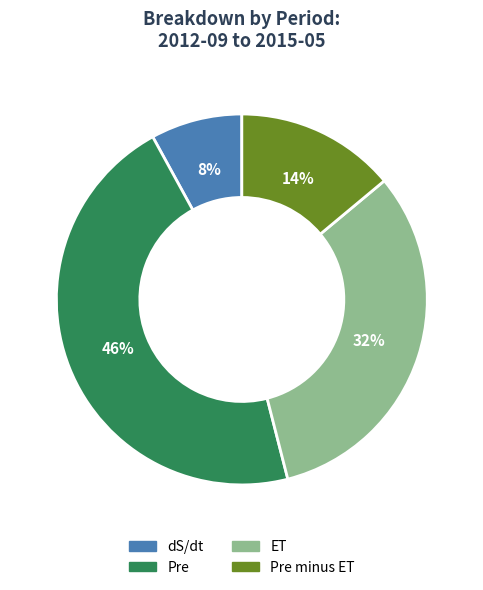

To the nearest percent, what percentage of the pie is dS/dt?

8%